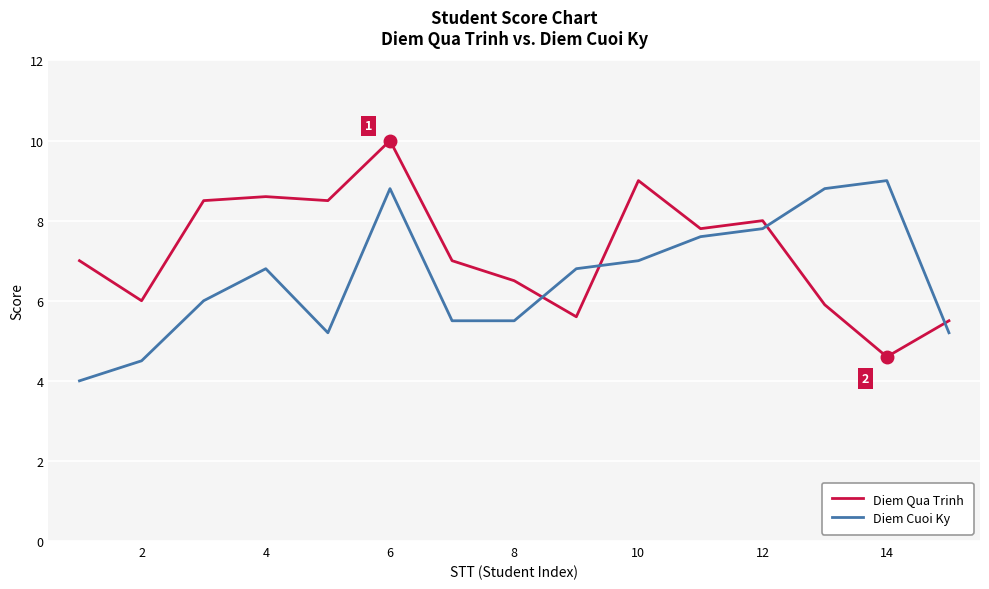

After their last crossing, which series has the higher values: Diem Qua Trinh or Diem Cuoi Ky?

Diem Qua Trinh